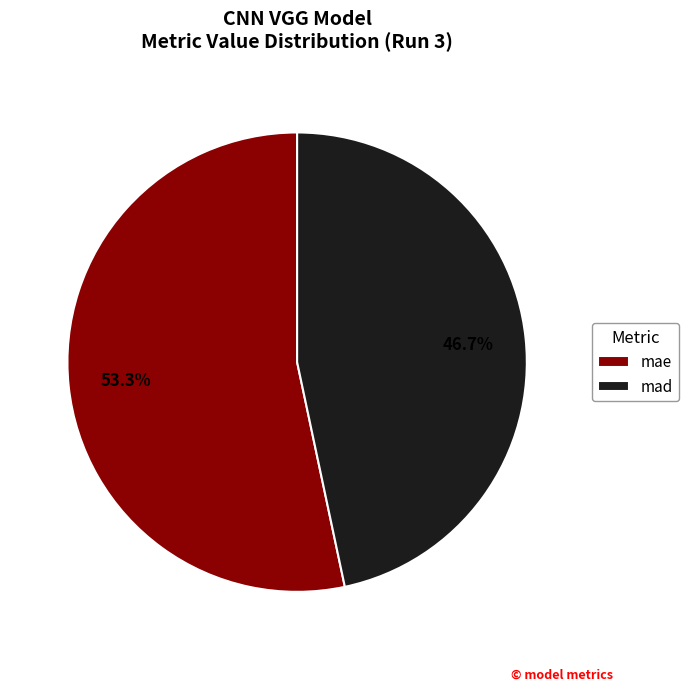

True or false: mae accounts for 65% of the total.

False